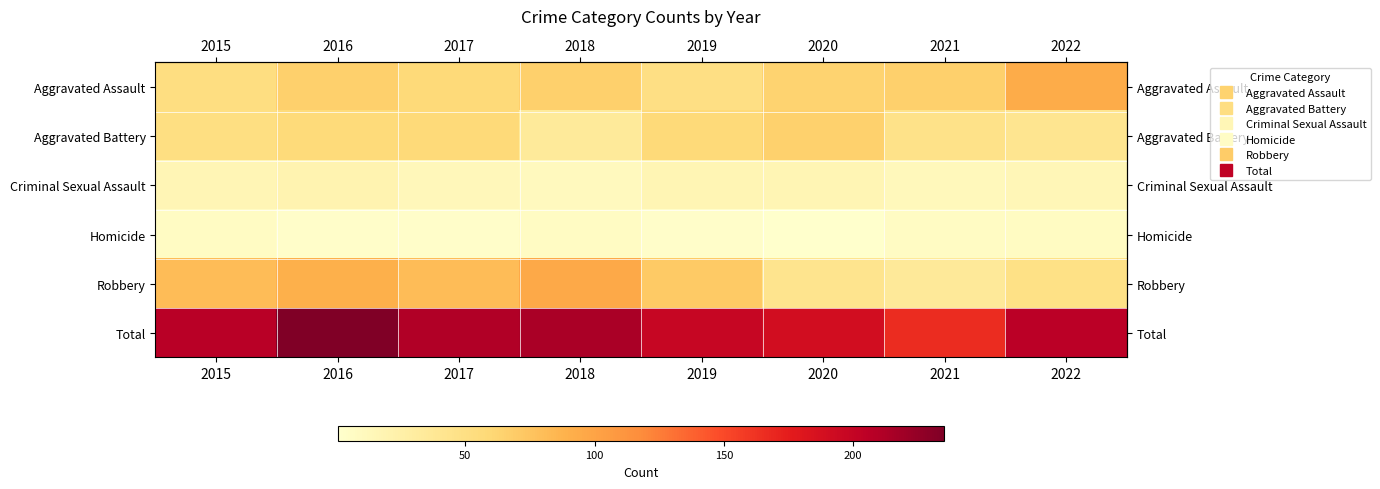

Which has a higher value, 2018 or 2015?

2018